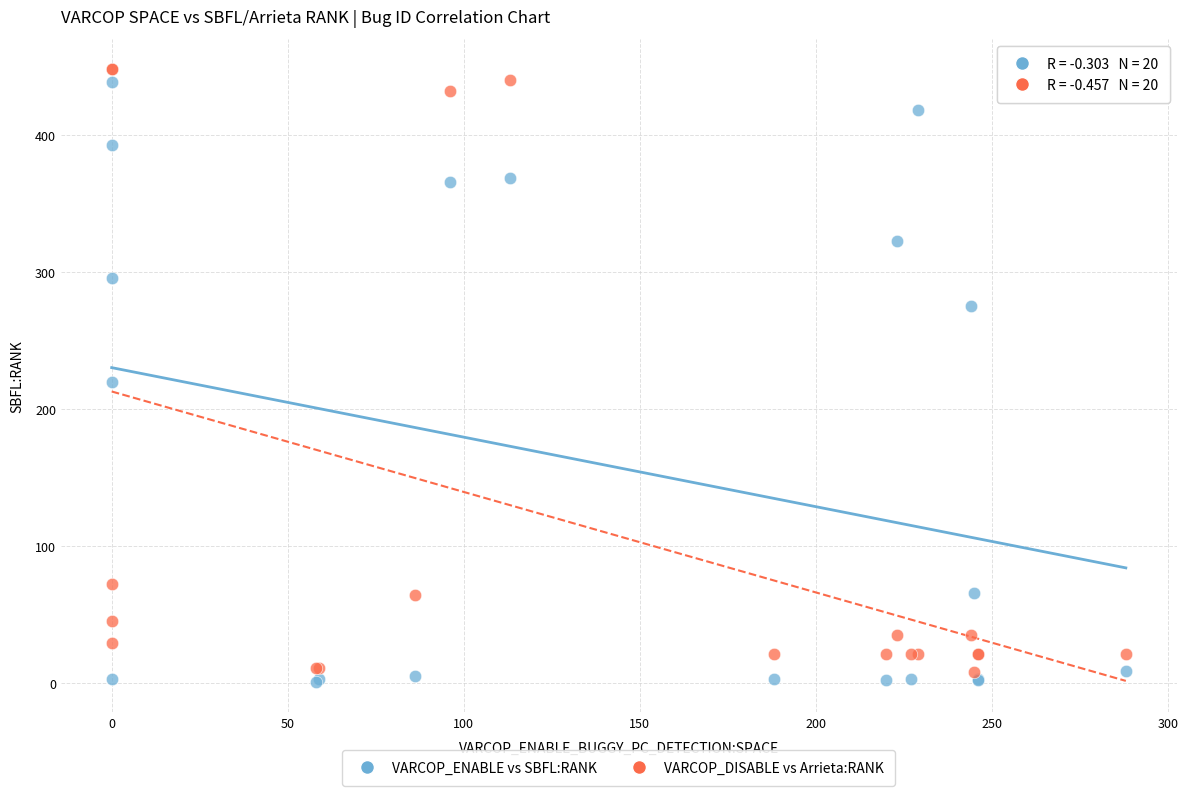

Which series contains the highest Y value?

VARCOP_DISABLE vs Arrieta:RANK